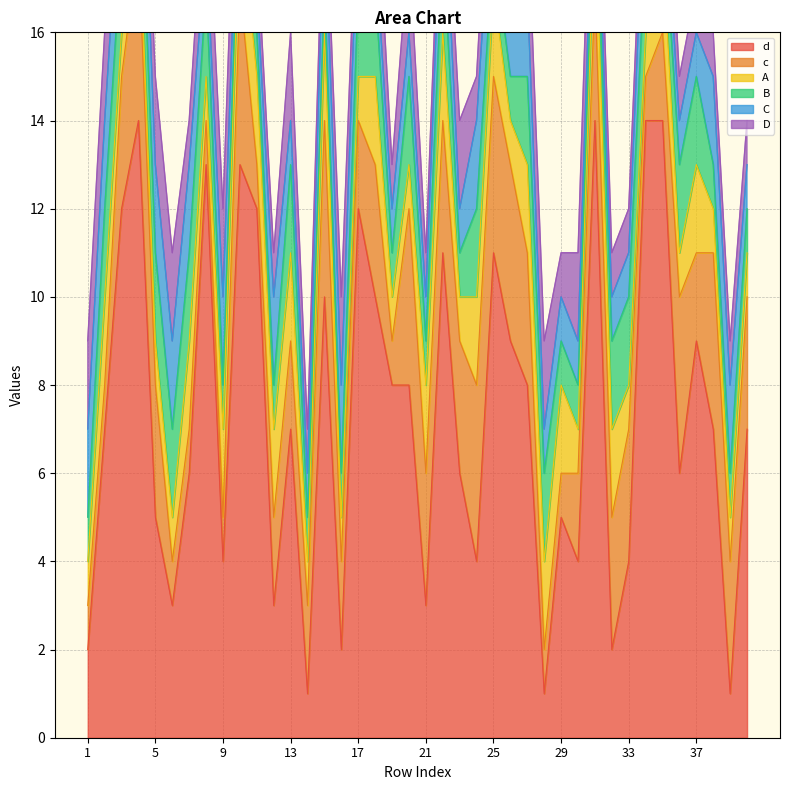

Between which two adjacent categories do D and C first intersect?

7 and 8